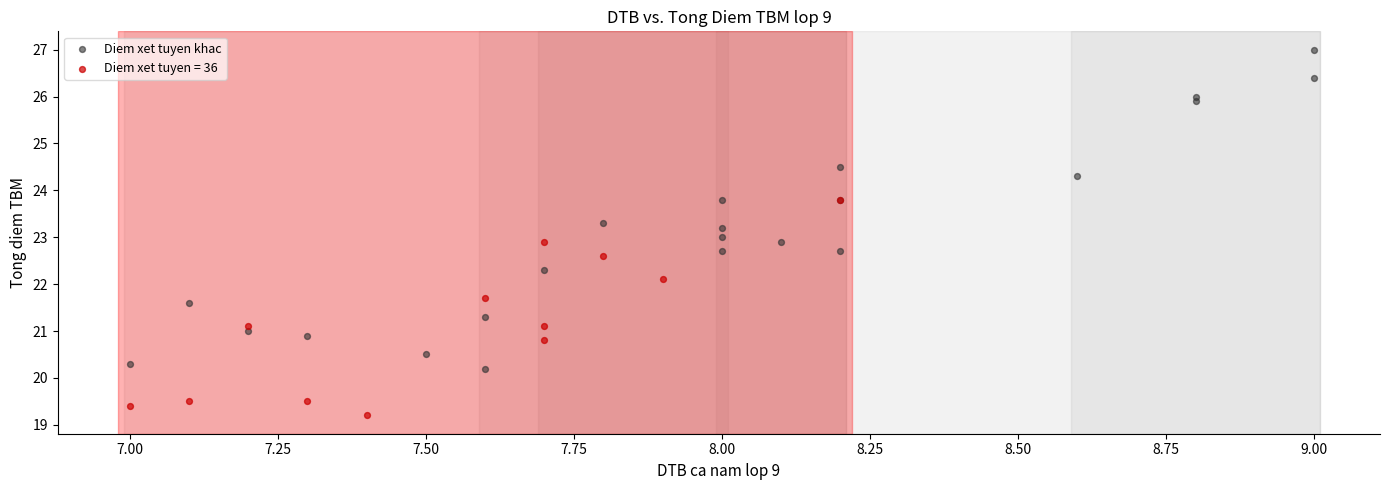

Which series has the largest Y range (max minus min)?

Diem xet tuyen khac